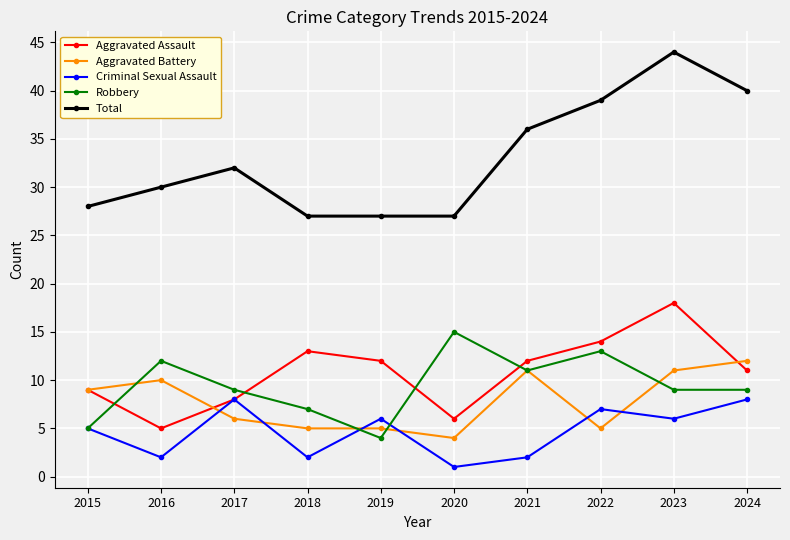

How many values in the Aggravated Battery series are below 9?

5